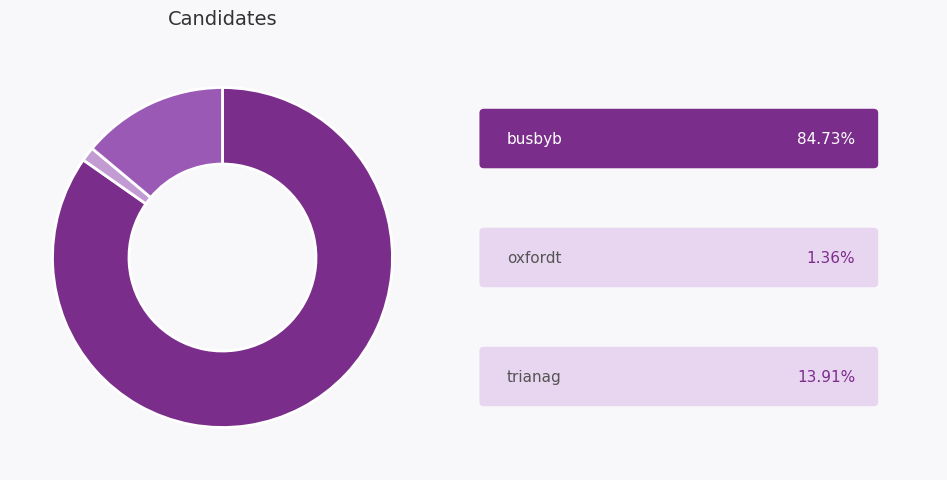

Is there a majority slice in this chart?

Yes